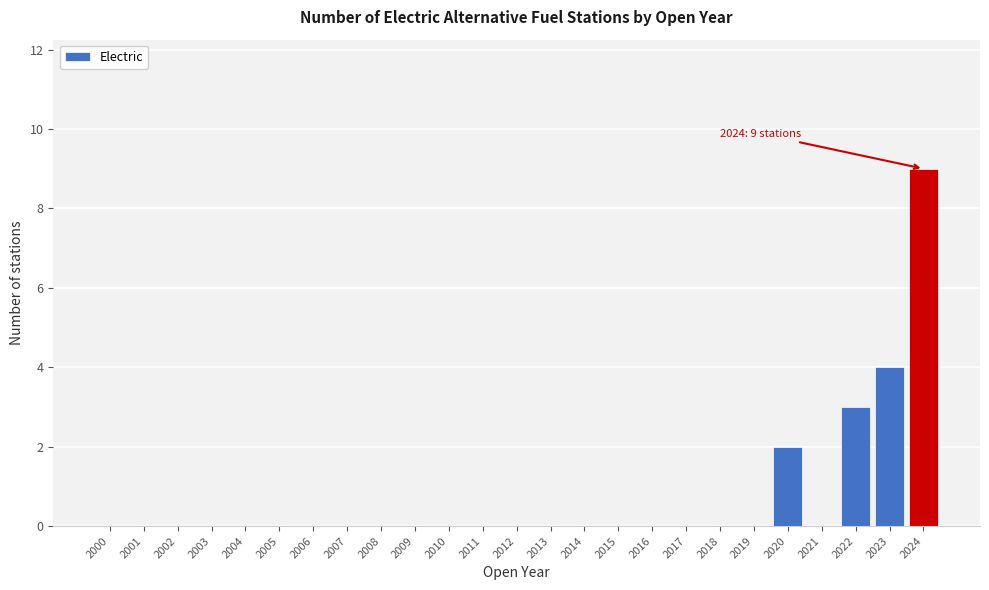

Reading right to left, extract all data points from this chart.

2024=9	2023=4	2022=3	2021=0	2020=2	2019=0	2018=0	2017=0	2016=0	2015=0	2014=0	2013=0	2012=0	2011=0	2010=0	2009=0	2008=0	2007=0	2006=0	2005=0	2004=0	2003=0	2002=0	2001=0	2000=0